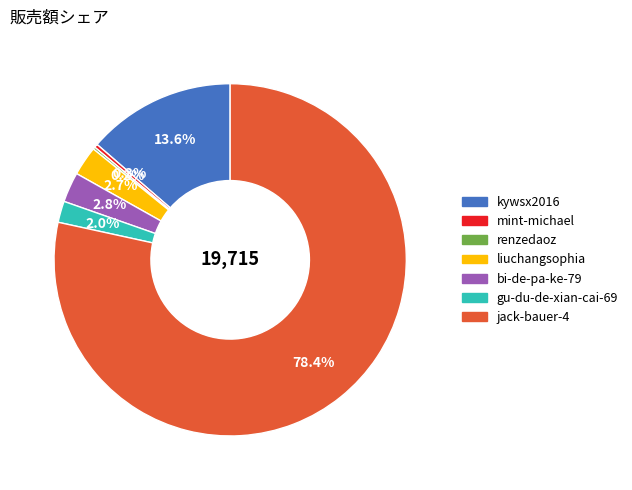

What is the largest slice in the pie chart?

jack-bauer-4